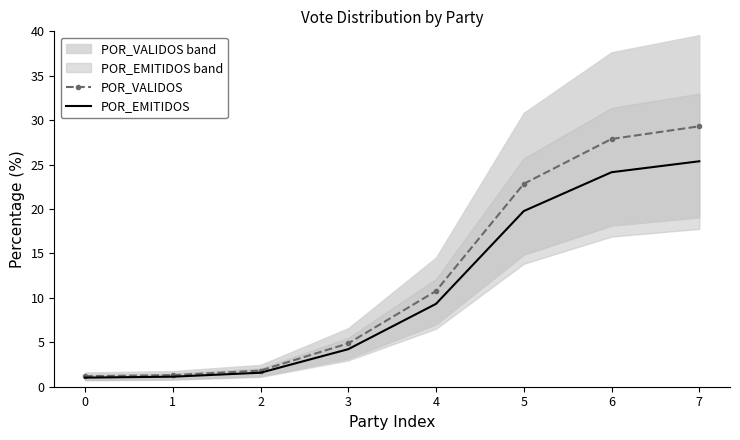

List the series in order of their overall mean, lowest first.

POR_EMITIDOS, POR_VALIDOS